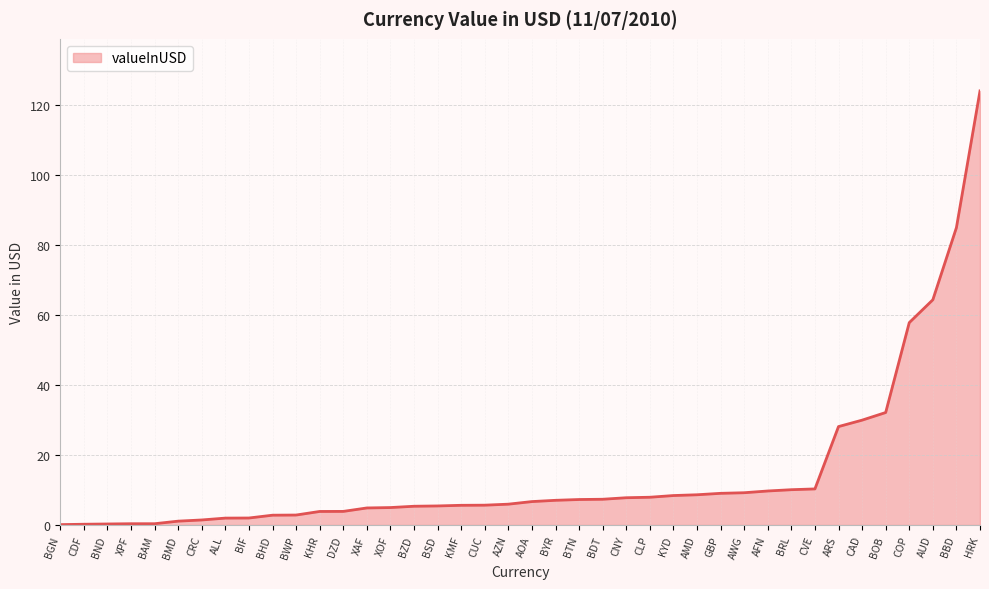

Approximately how many times larger is the value at KHR compared to KYD?

0.5